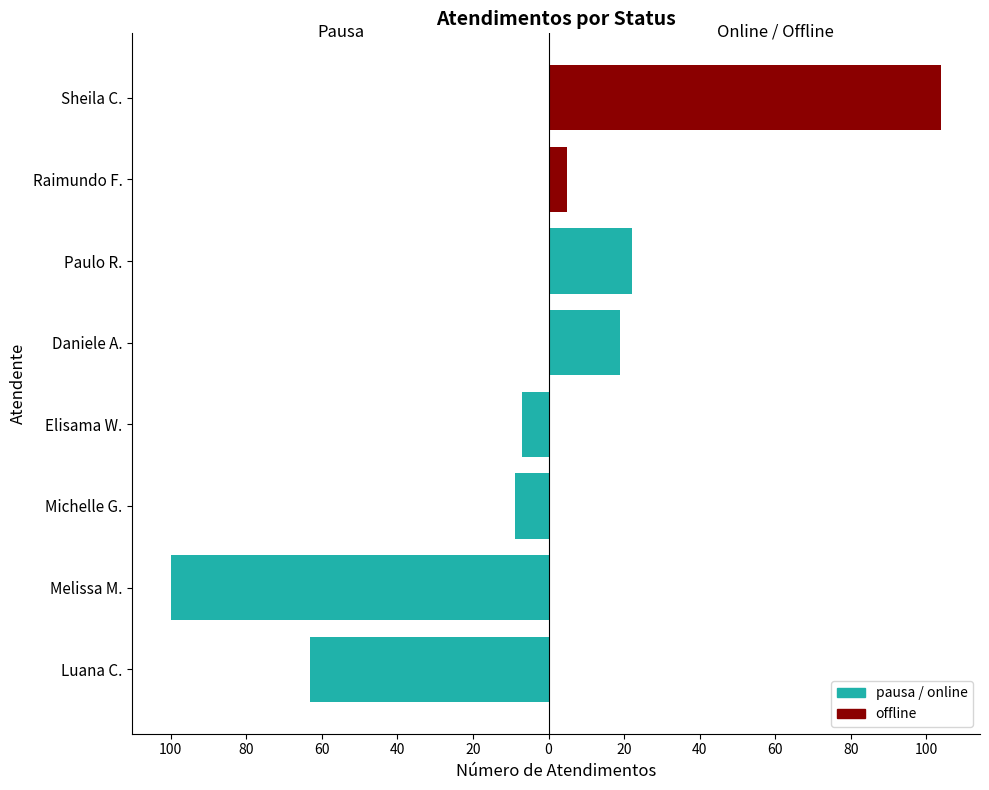

The value of online at Paulo R. is 29. True or false?

False